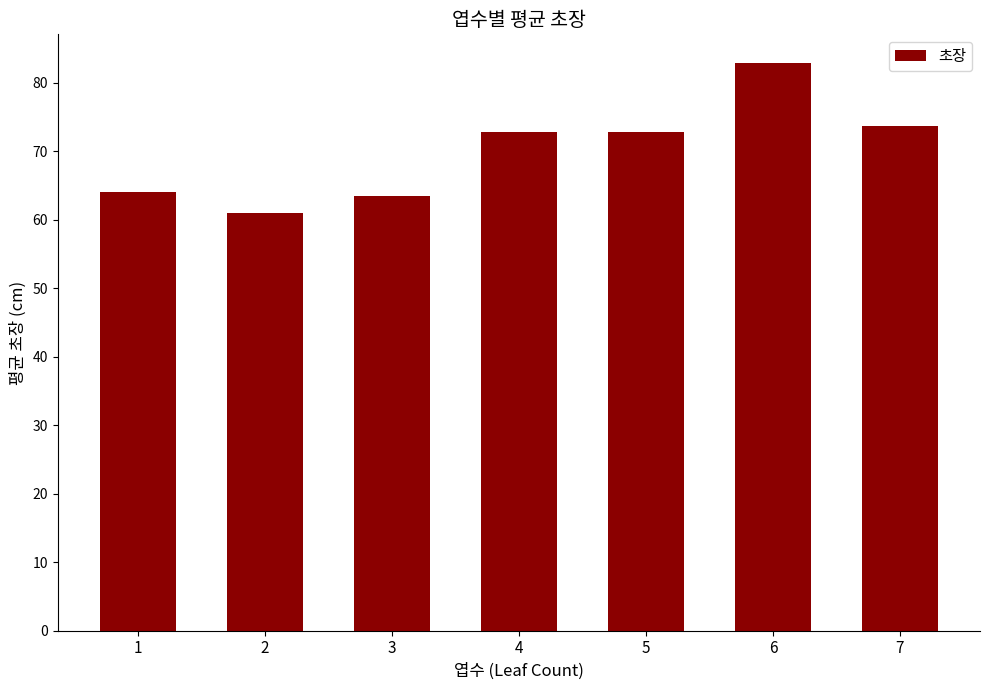

What is the difference between the values at 3 and 7?

10.2